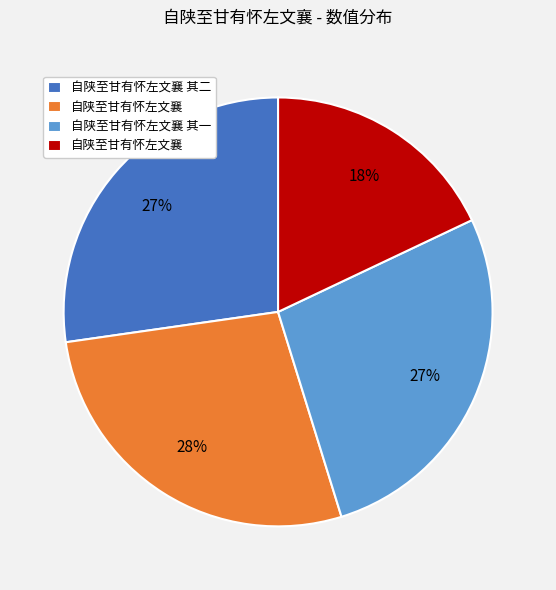

To the nearest percent, what is the difference between the largest and smallest slice percentages?

10%